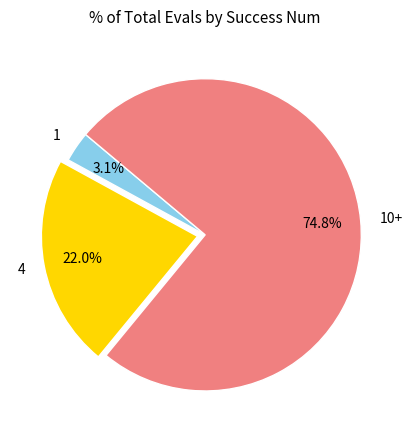

To the nearest percent, what percentage of the pie is 1?

3%